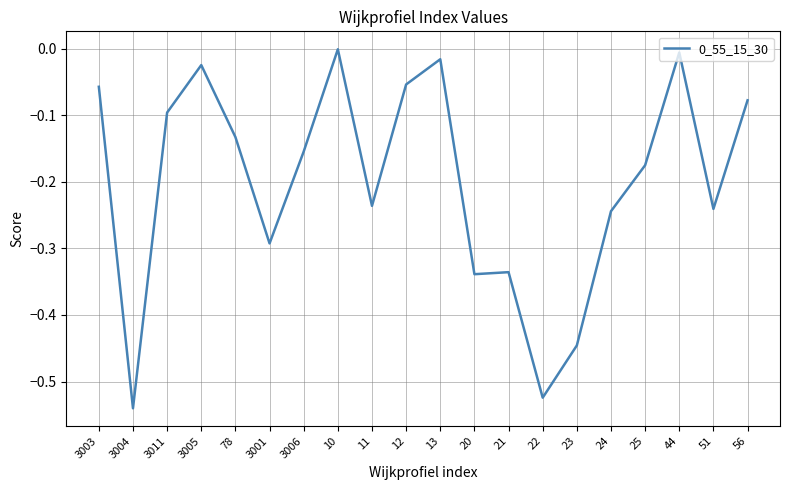

How many lines are shown in the chart?

1